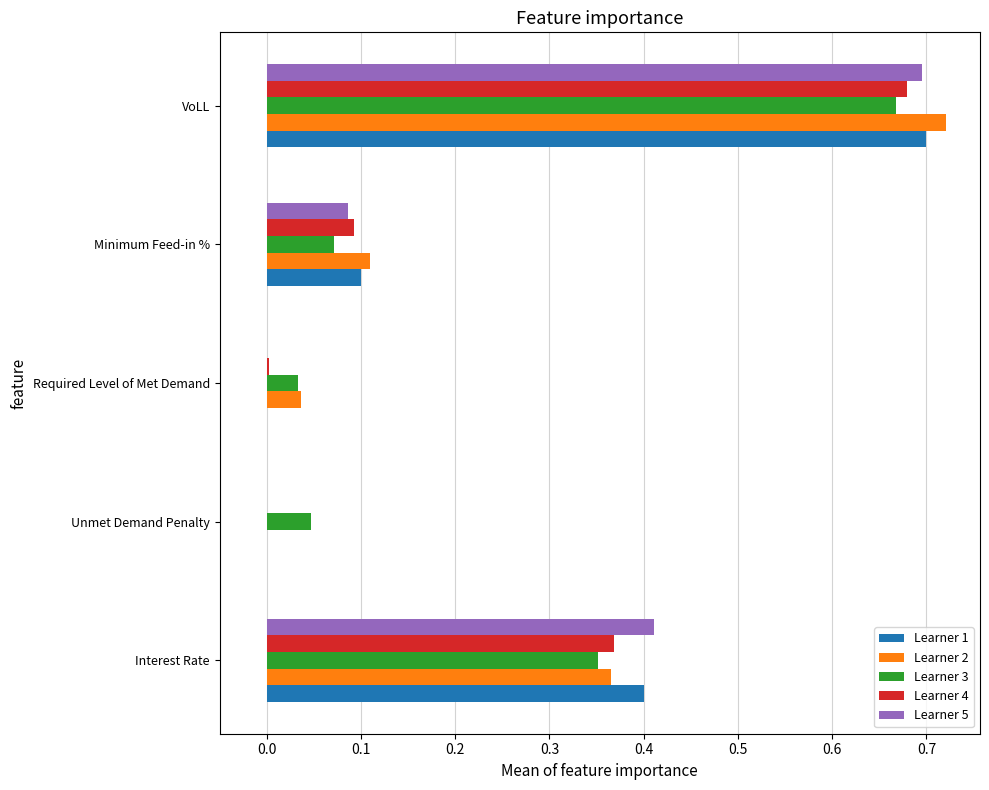

At which category is the sum across all series the highest?

VoLL